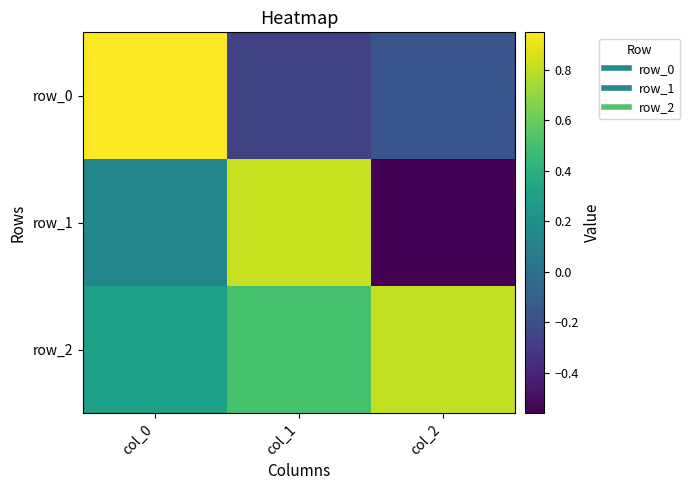

Is the value of row_1 at col_2 greater than the value of row_2 at col_2?

No